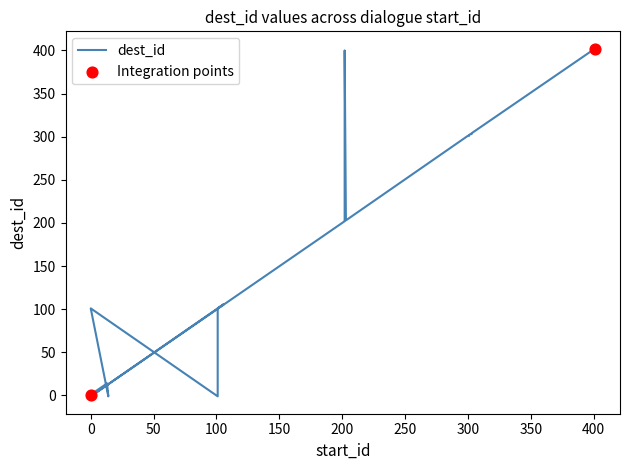

Approximately how many times larger is the value at 102 compared to 103?

1.0